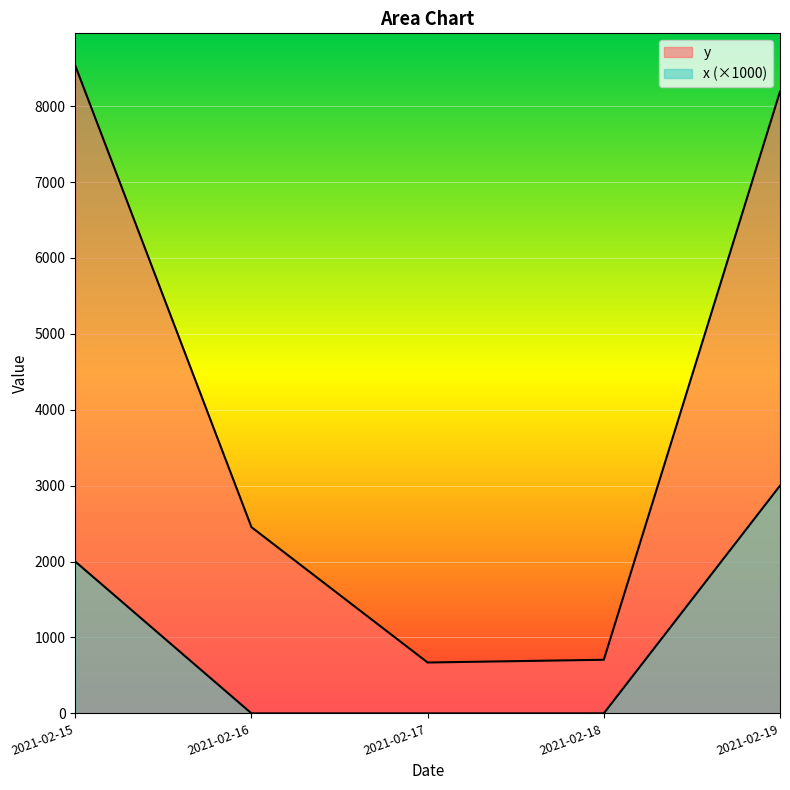

At which category is the sum across all series the highest?

2021-02-19